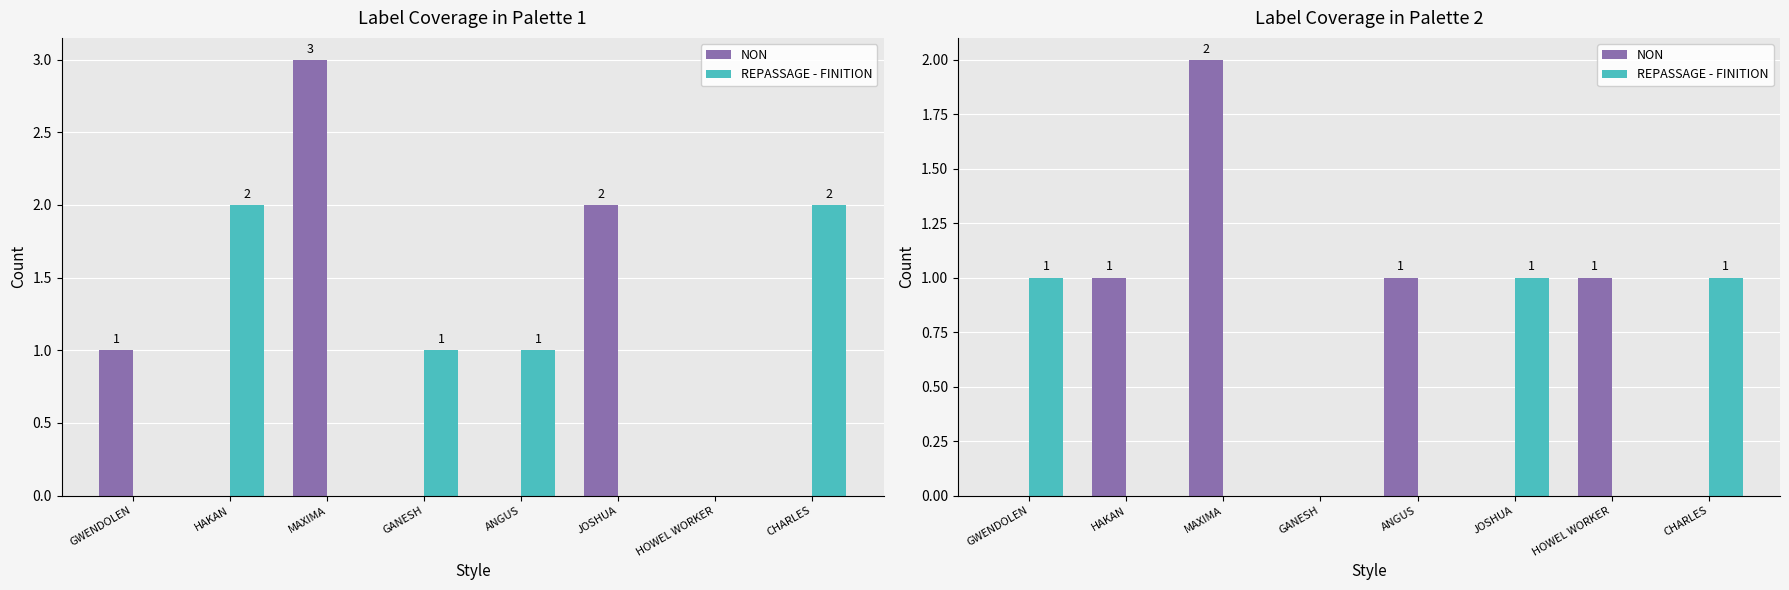

Which series changed the most between ANGUS and CHARLES?

NON